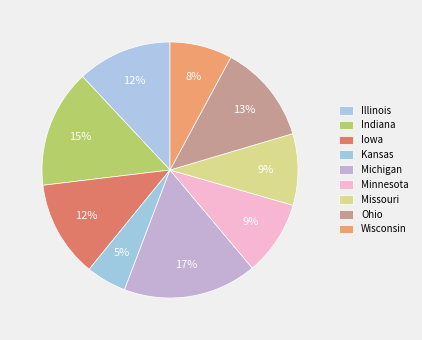

How much of the chart is everything except Kansas?

95.0%